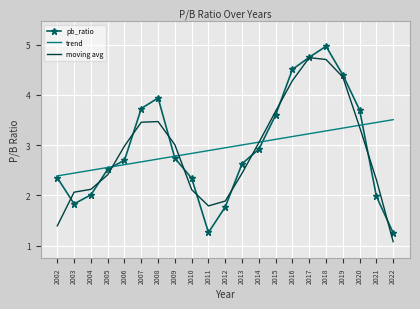

True or false: moving avg has more than 1 interior local peaks.

True